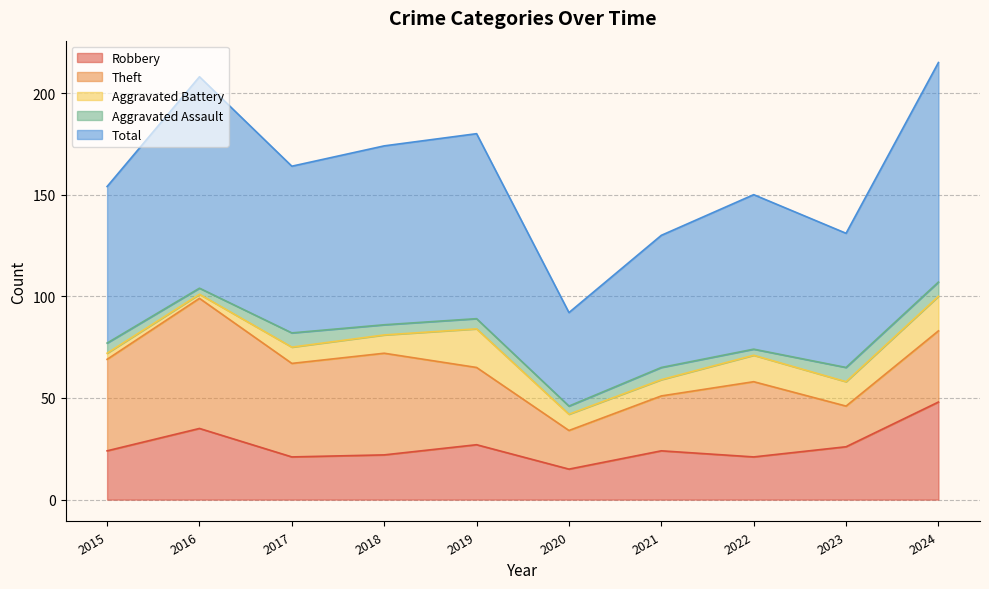

True or false: Total and Aggravated Battery cross at least once.

False